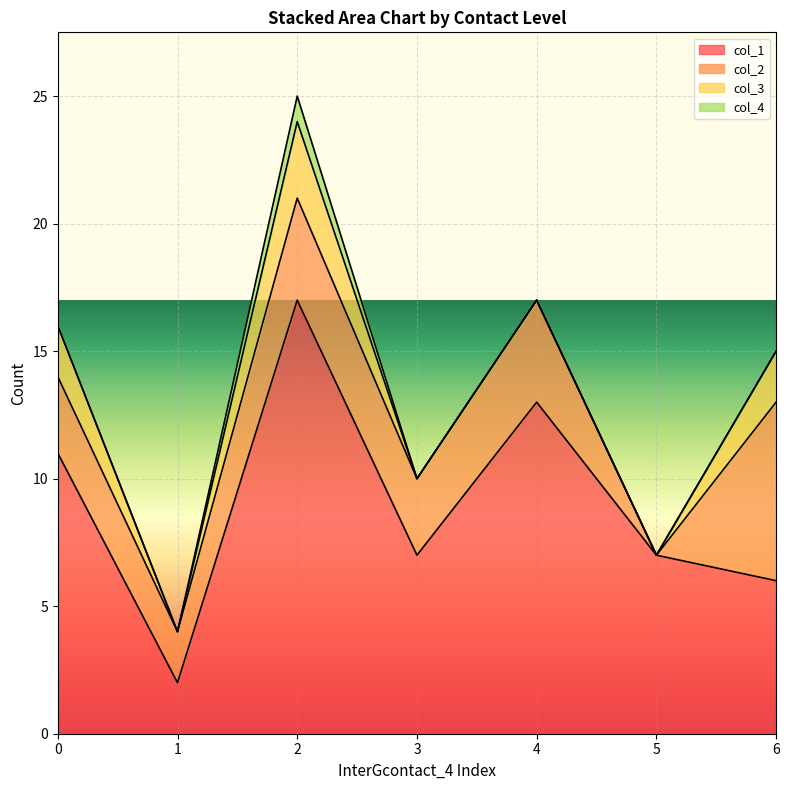

True or false: col_3 and col_4 cross at least once.

False